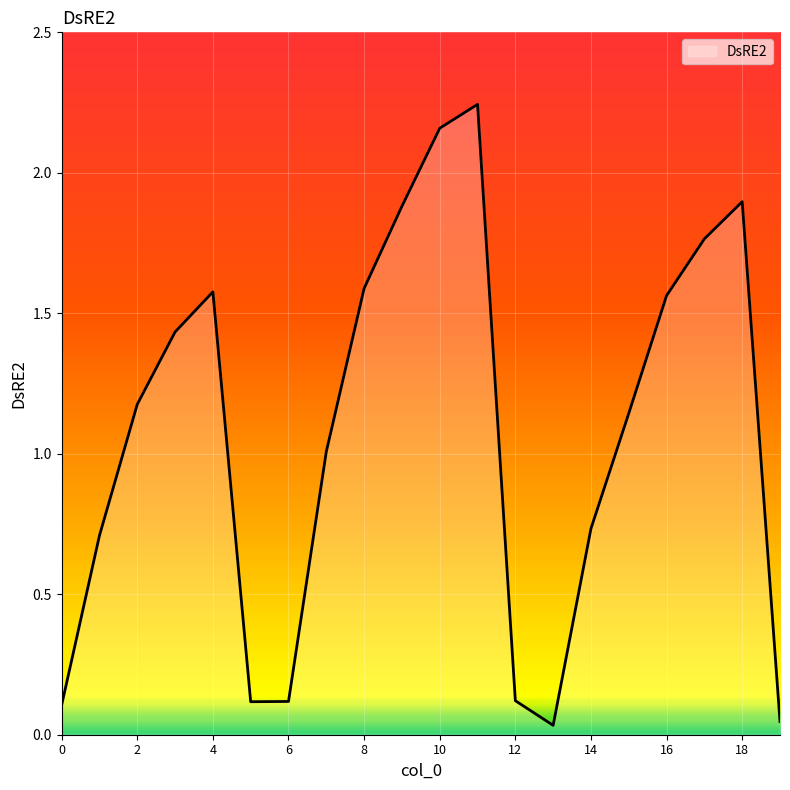

Reading left to right, transcribe all the data shown in this chart.

0=0.1	1=0.7	2=1.2	3=1.4	4=1.6	5=0.1	6=0.1	7=1.0	8=1.6	9=1.9	10=2.2	11=2.2	12=0.1	13=0.0	14=0.7	15=1.1	16=1.6	17=1.8	18=1.9	19=0.0